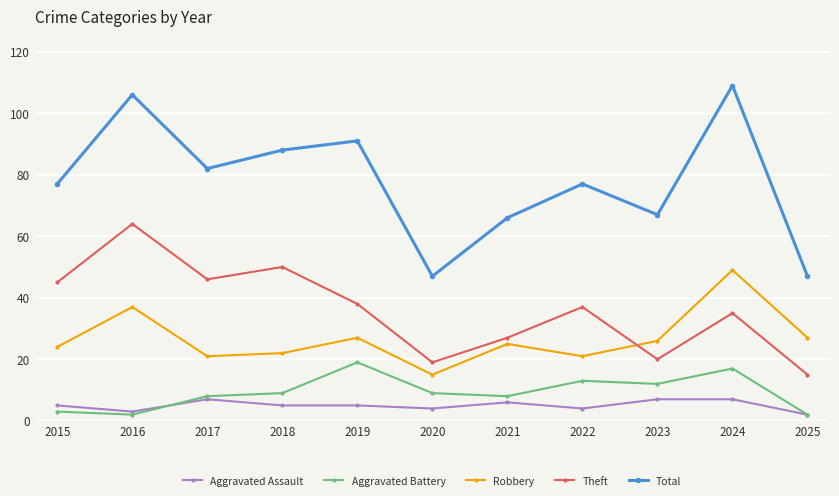

True or false: Total and Robbery intersect in this chart.

False